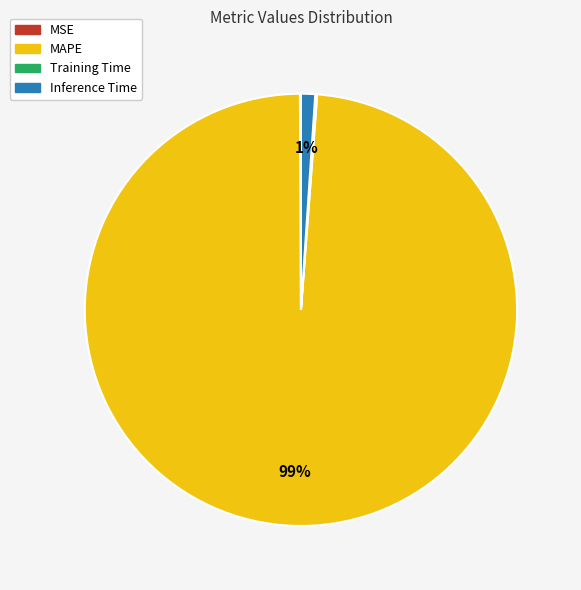

To the nearest percent, what is the average slice percentage?

25%